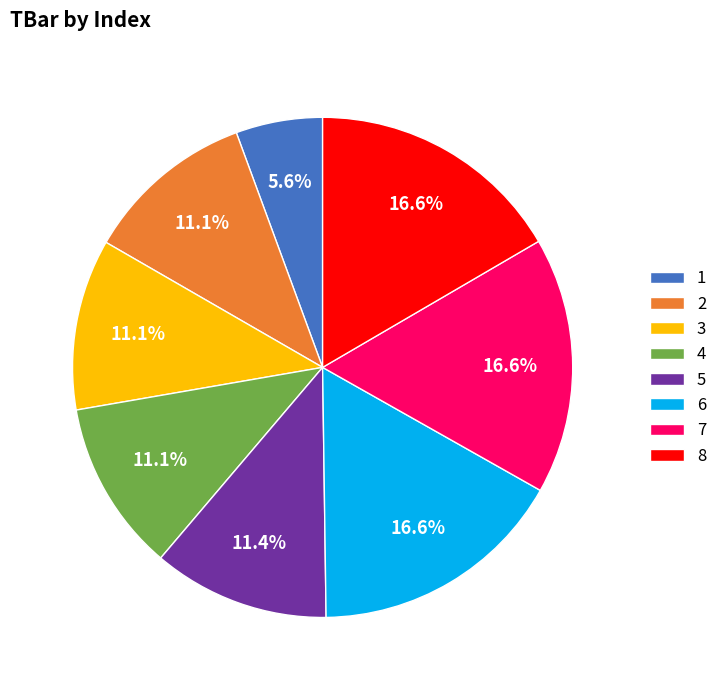

Which has a higher value, 6 or 1?

6